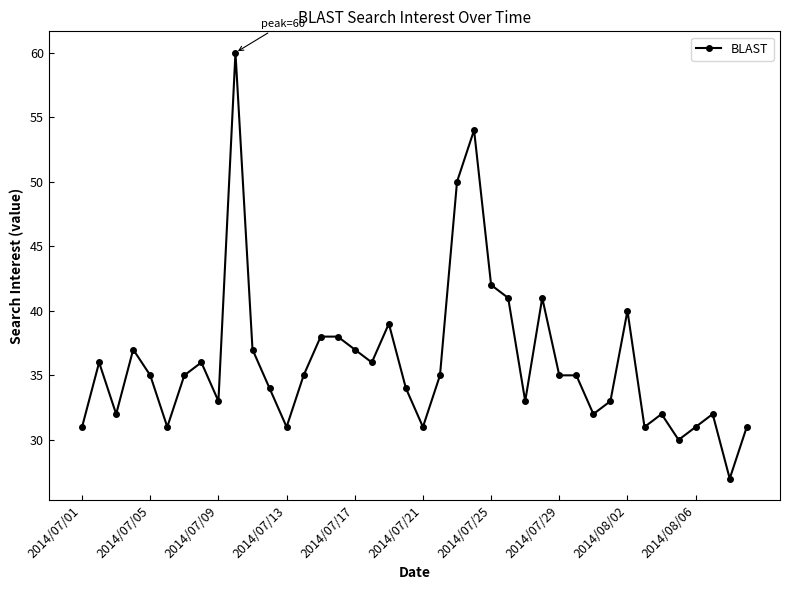

What is the maximum value shown in the chart?

60